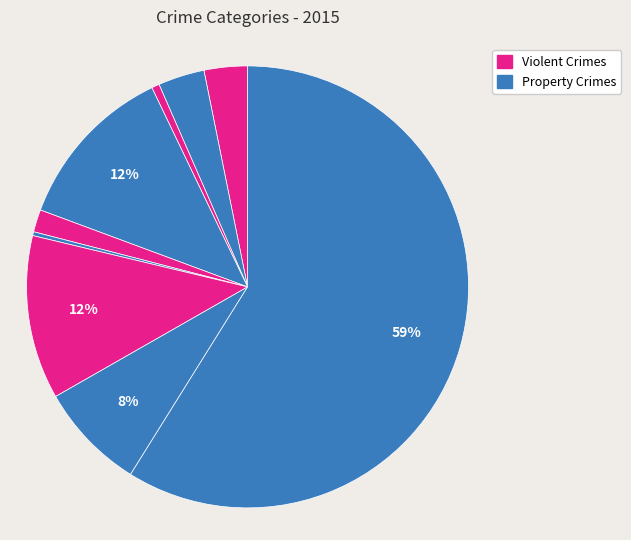

Count the number of slices in the pie.

9